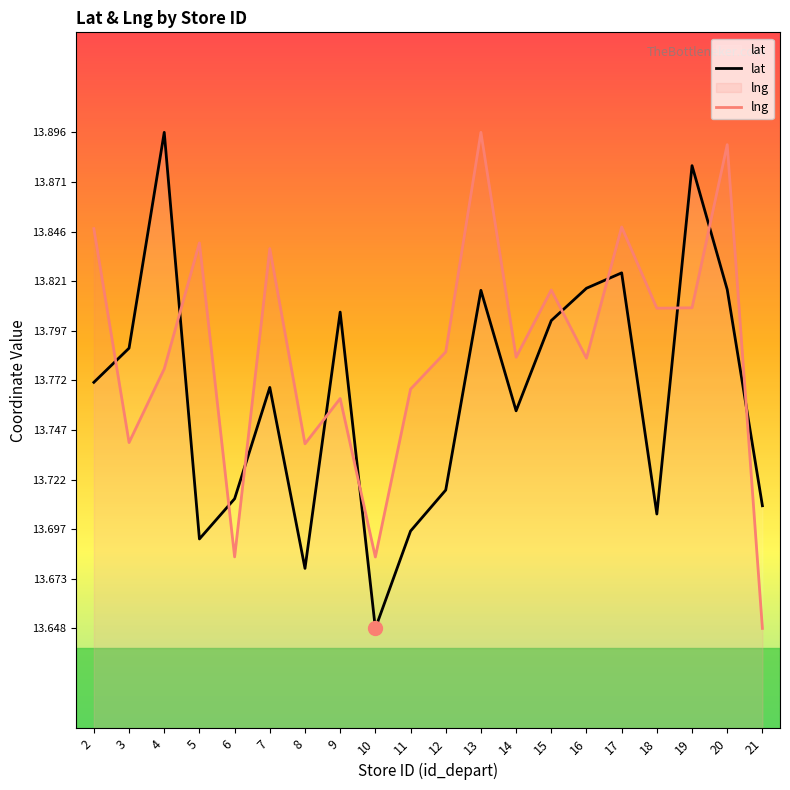

In lng, how many points are higher than both neighbors (excluding endpoints)?

7